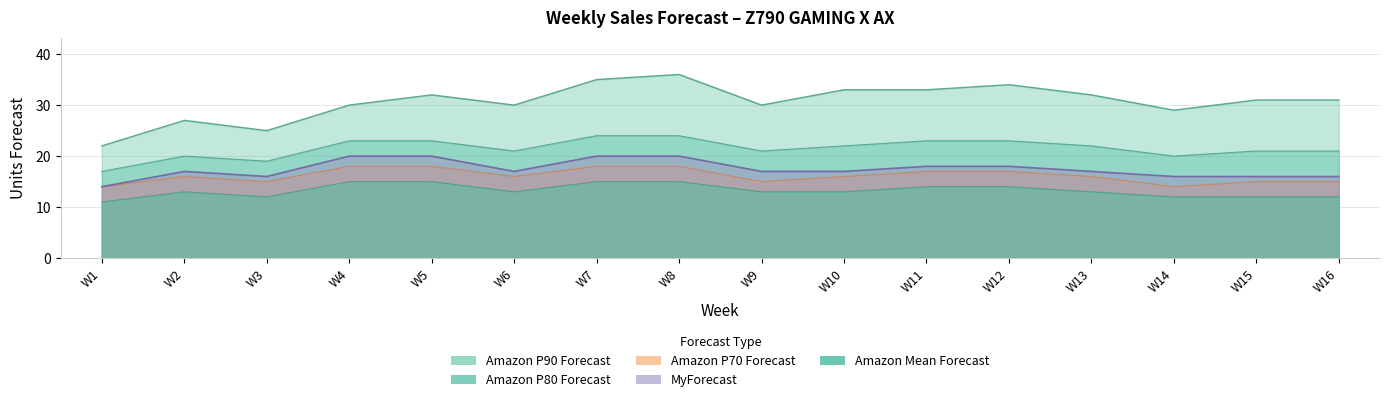

Read the Amazon P70 Forecast value at W7.

18